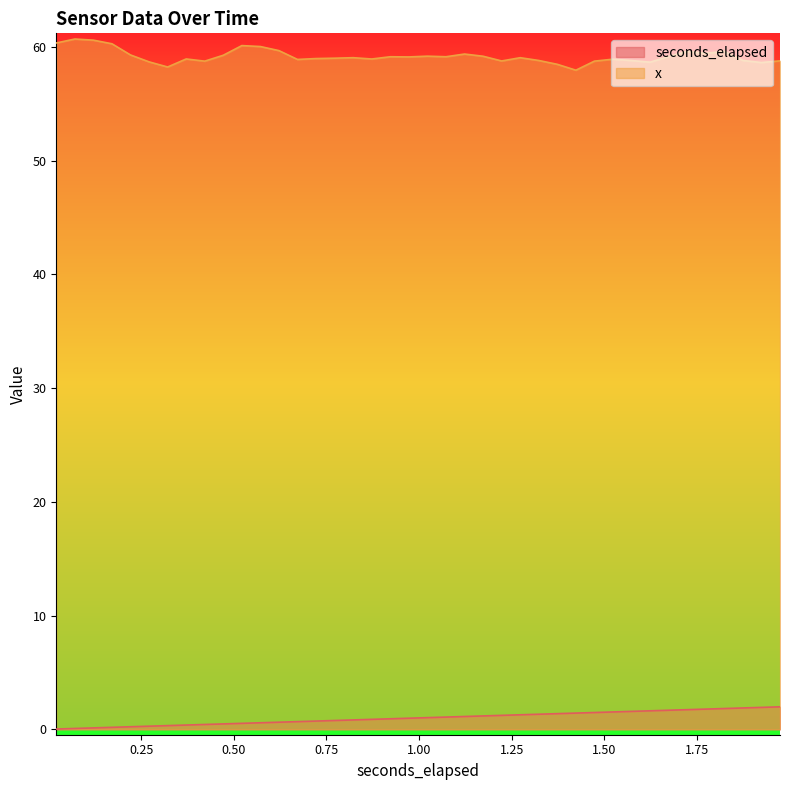

Which series has the largest total across all categories?

x